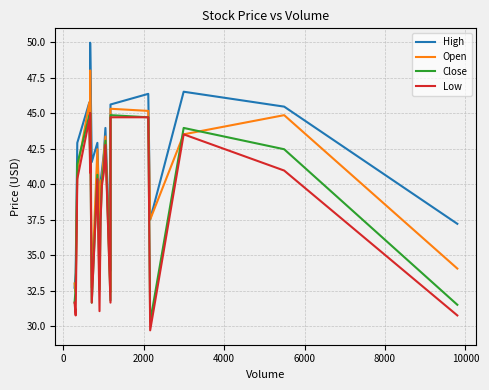

Which series ends up on top after the final intersection of Close and Open?

Open